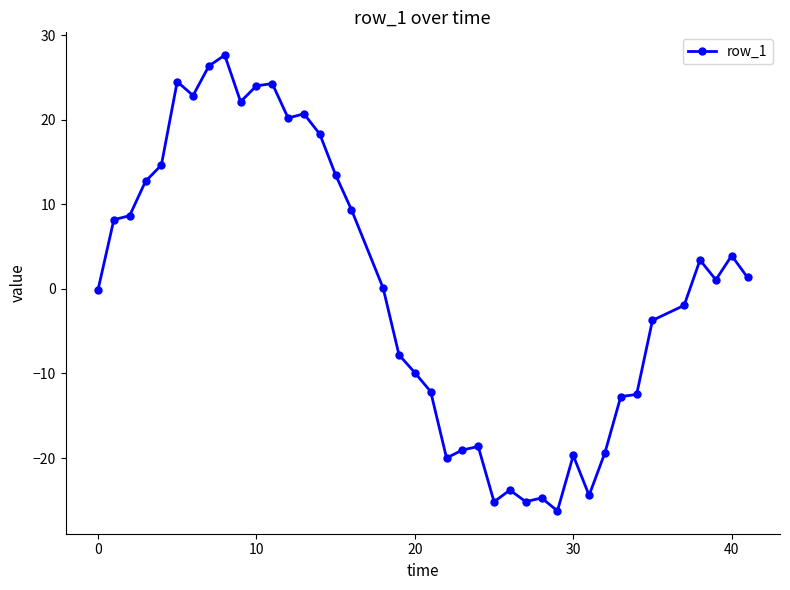

What is the value of the 38th point from the left?

1.1